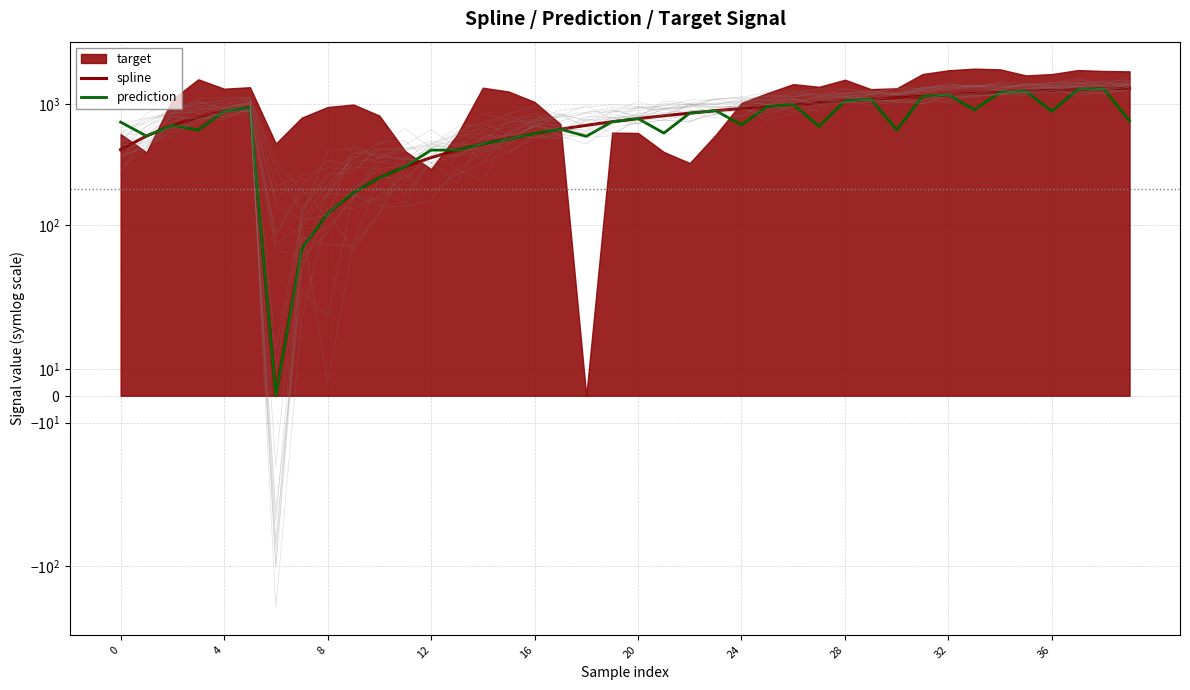

How many values in the spline series are below 846?

20